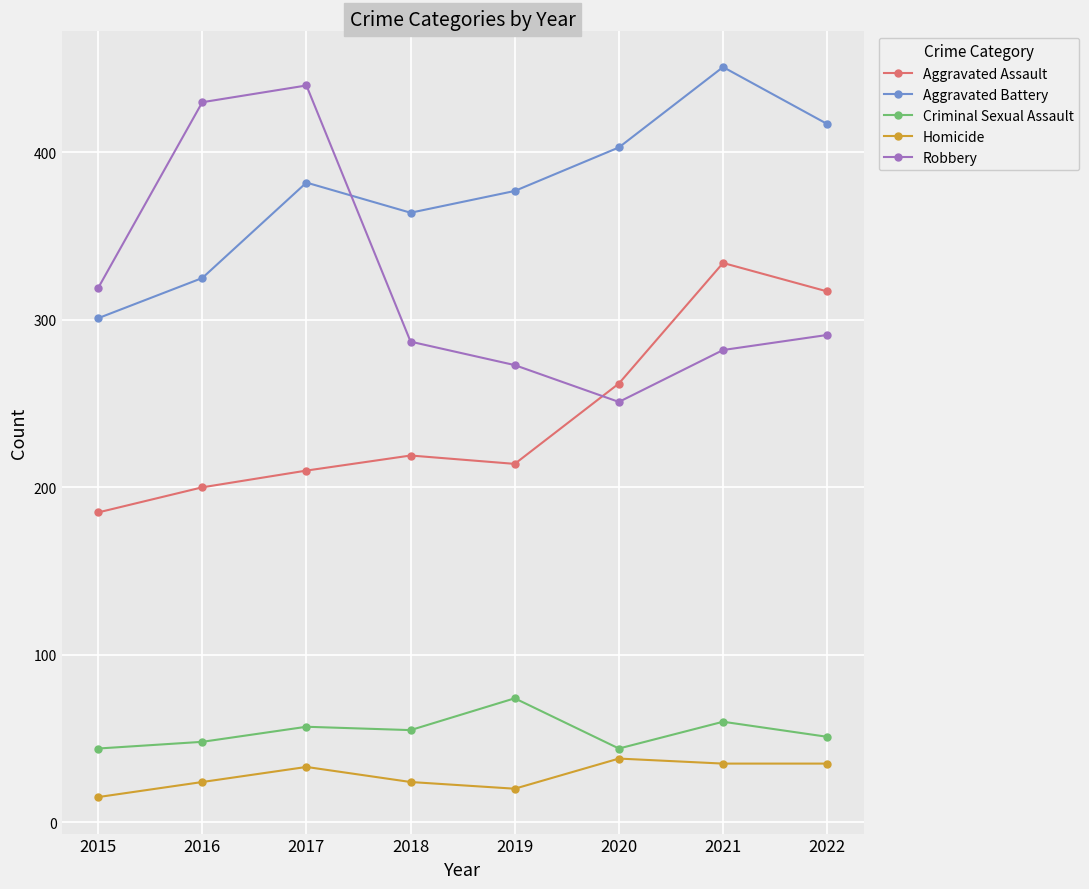

Is this an area chart (filled region under the line)?

No